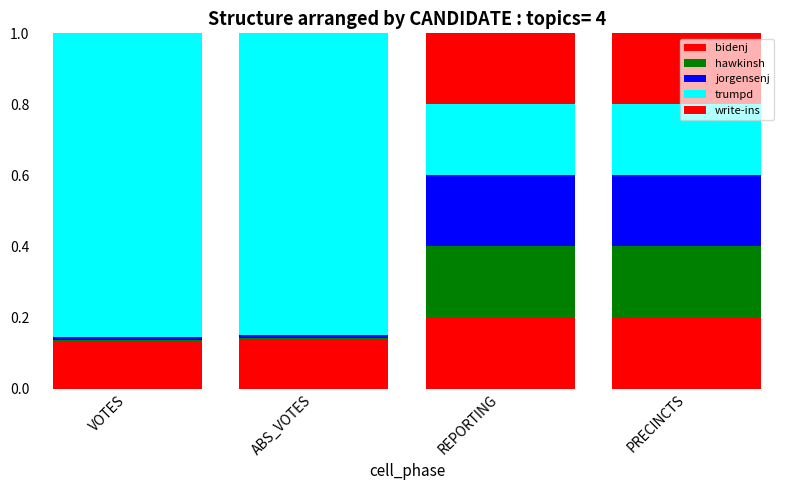

Are the bars grouped side by side (vs. stacked)?

No